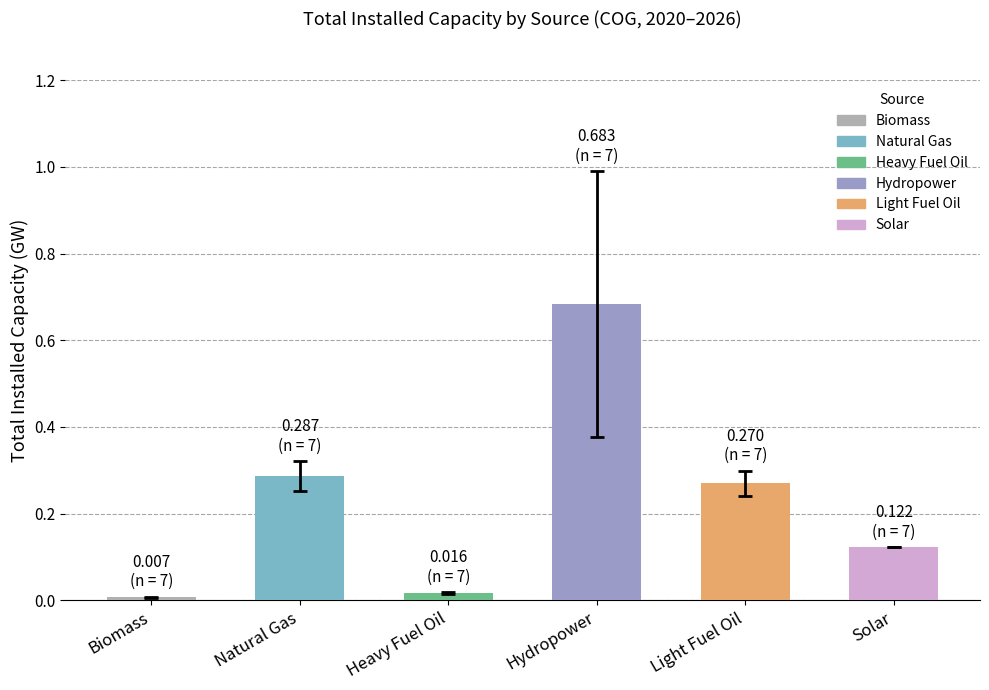

Does the chart contain stacked bars?

No